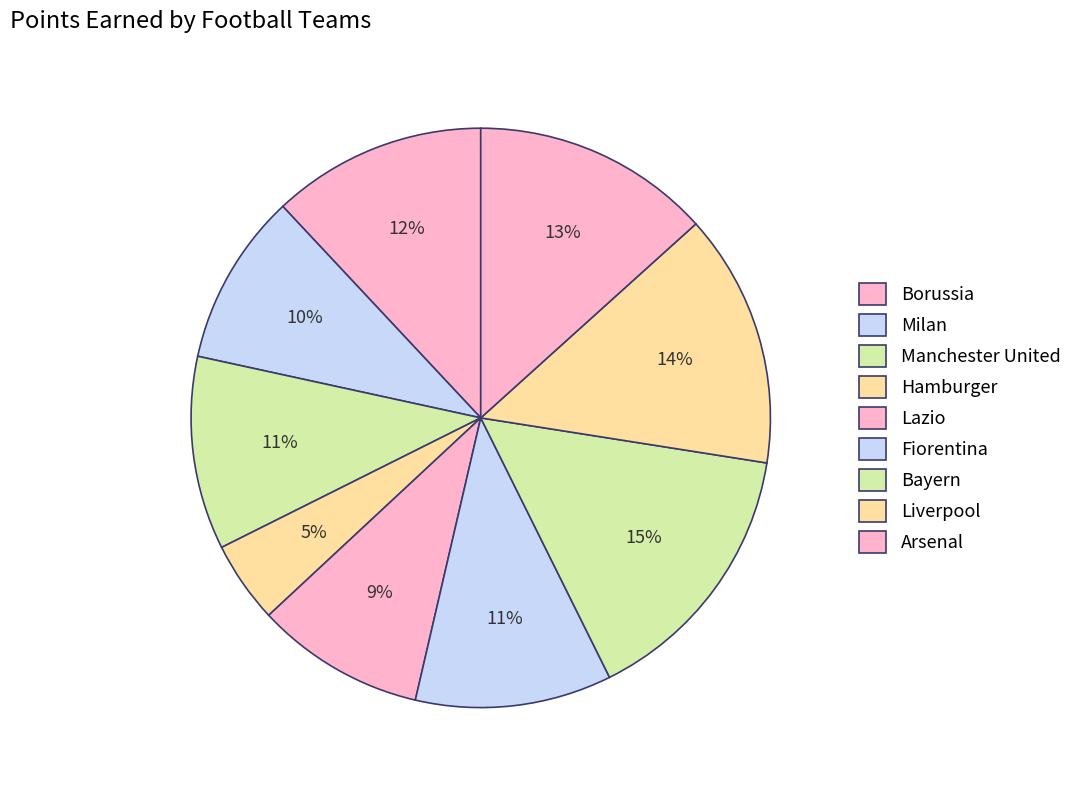

Count the number of slices in the pie.

9